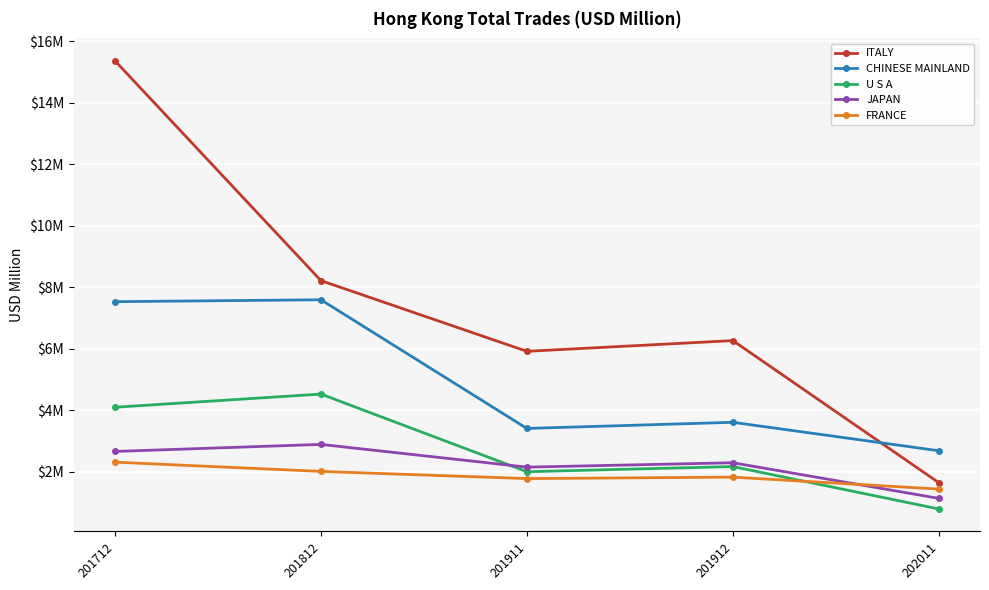

Rank the categories by JAPAN value from highest to lowest.

201812, 201712, 201912, 201911, 202011